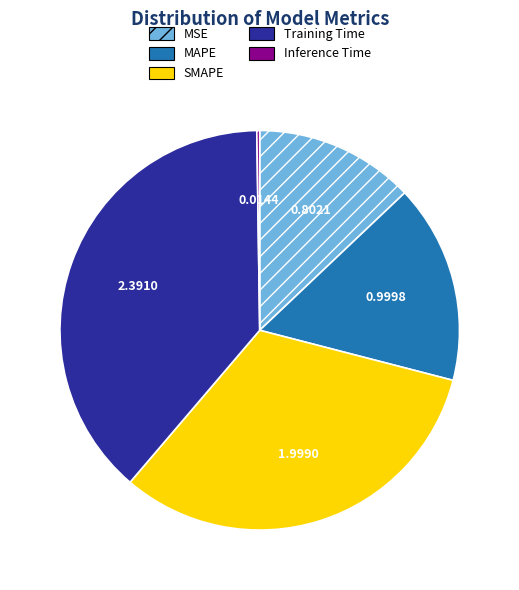

Is there a majority slice in this chart?

No